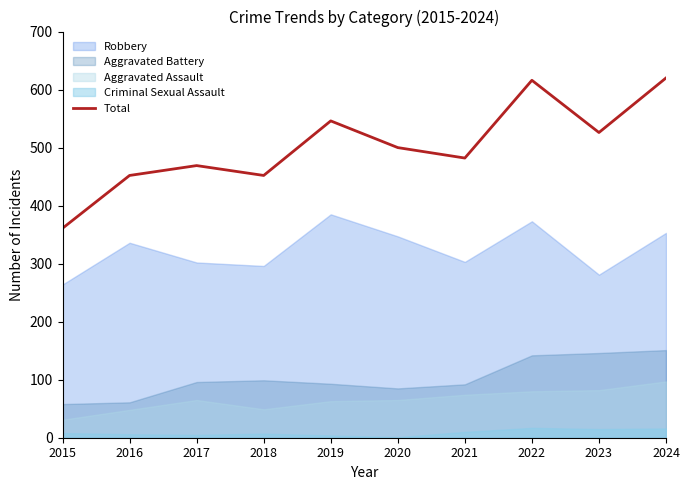

What is the sum of all values?

5024